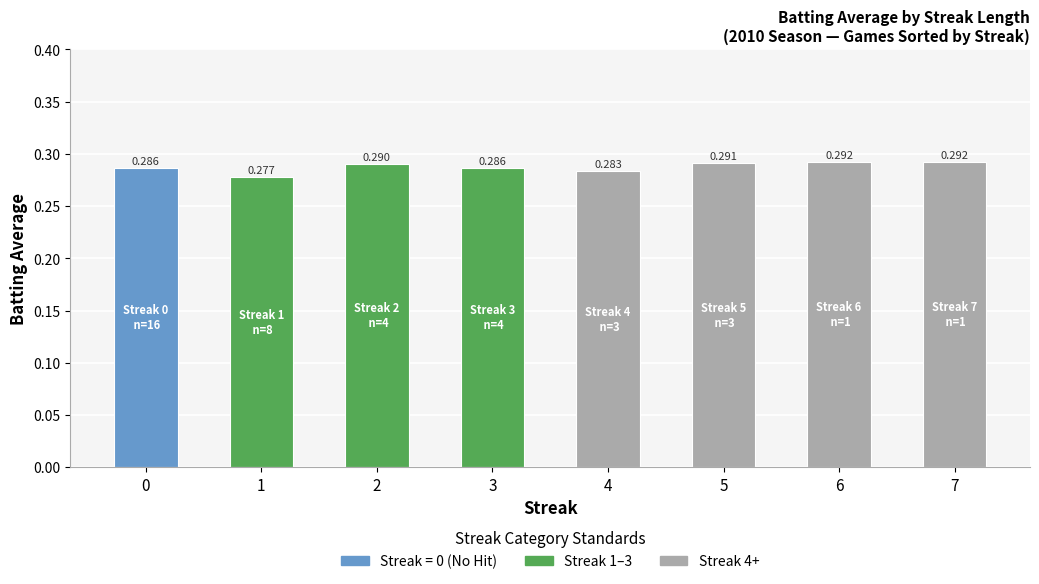

Is it true that the value at 4 is 0.3?

True